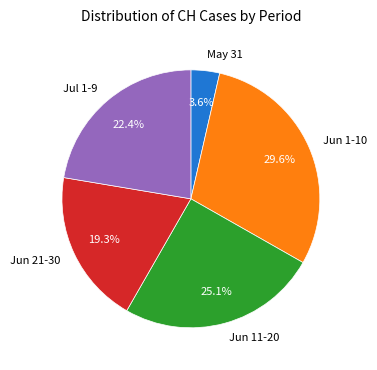

Combined, do May 31 and Jun 21-30 account for over 50%?

No